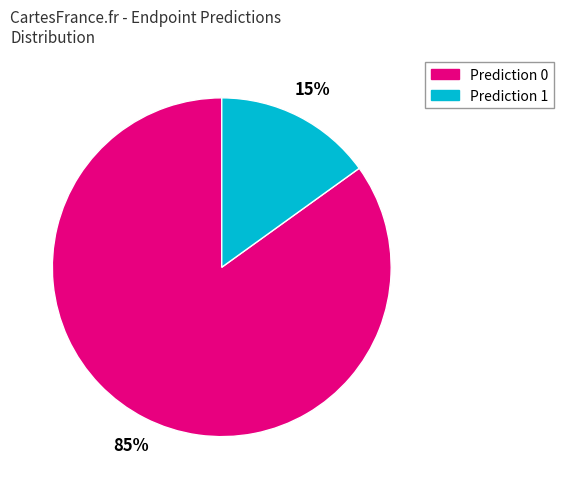

To the nearest percent, what is the average slice percentage?

50%